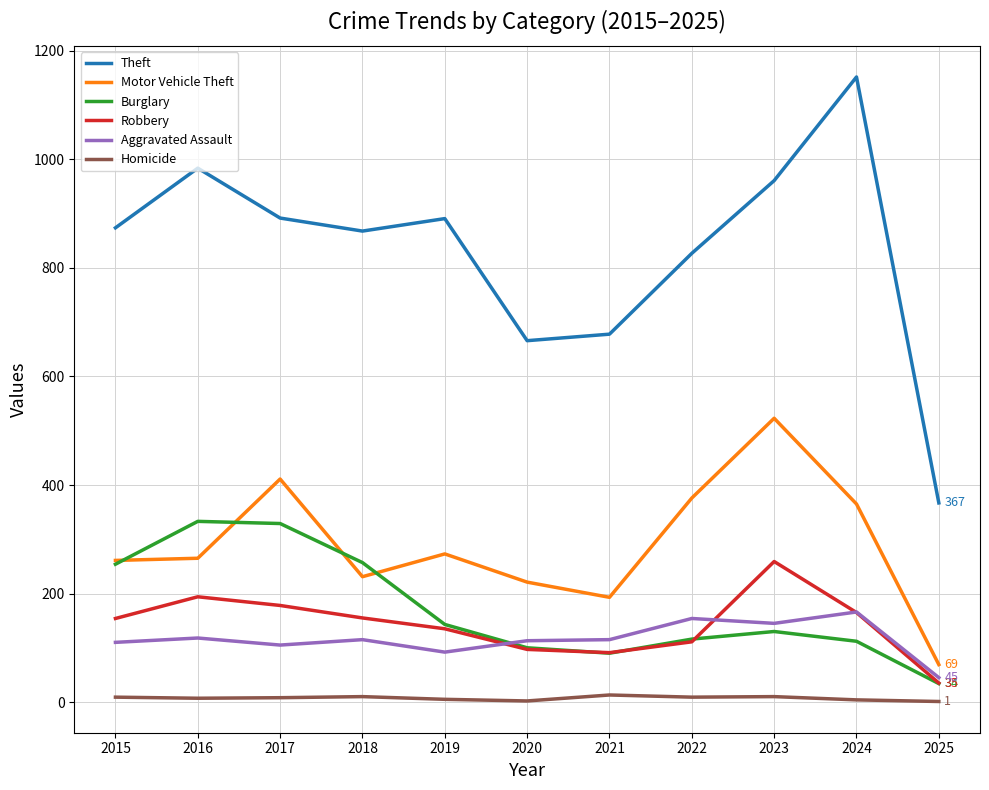

Count the number of categories in the chart.

11